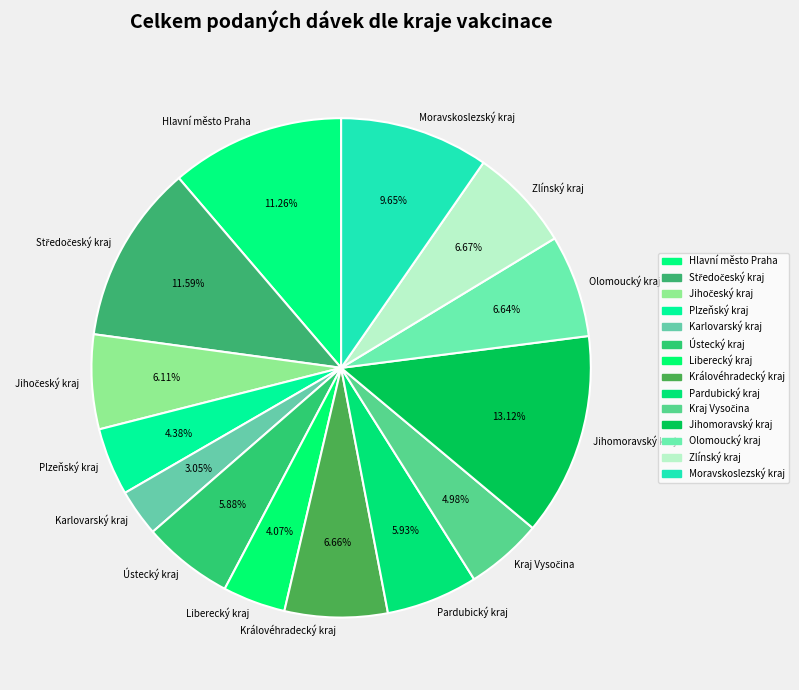

What percentage is the Moravskoslezský kraj slice, to the nearest percent?

10%